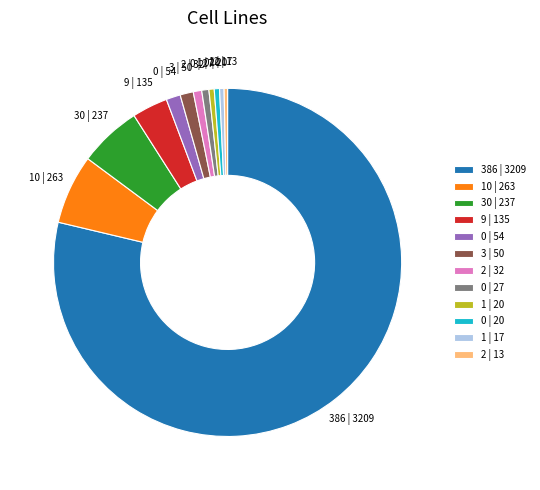

Which slice is the largest?

386 | 3209